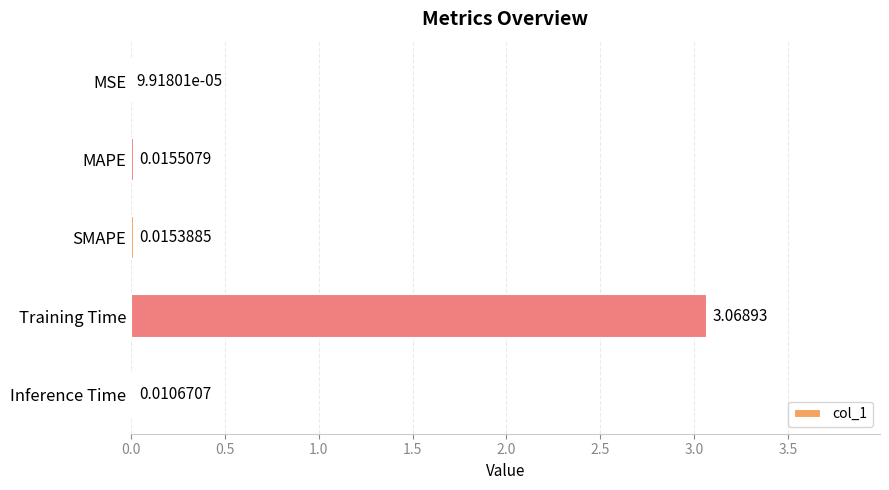

Between SMAPE and MSE, which is larger?

SMAPE